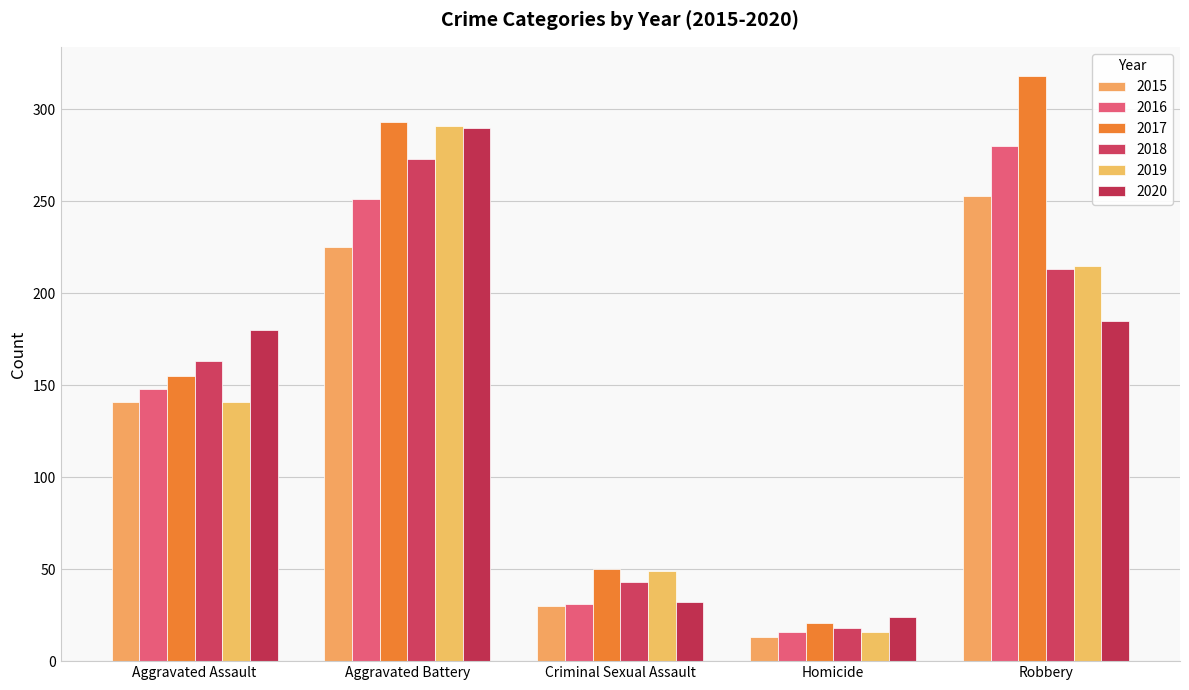

Count the number of data series in this chart.

6